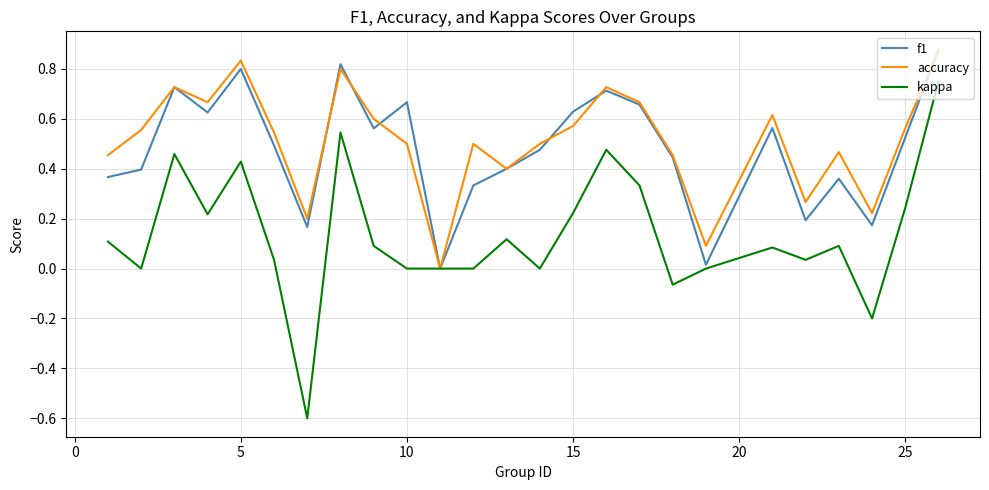

Does the chart have visible grid lines?

Yes